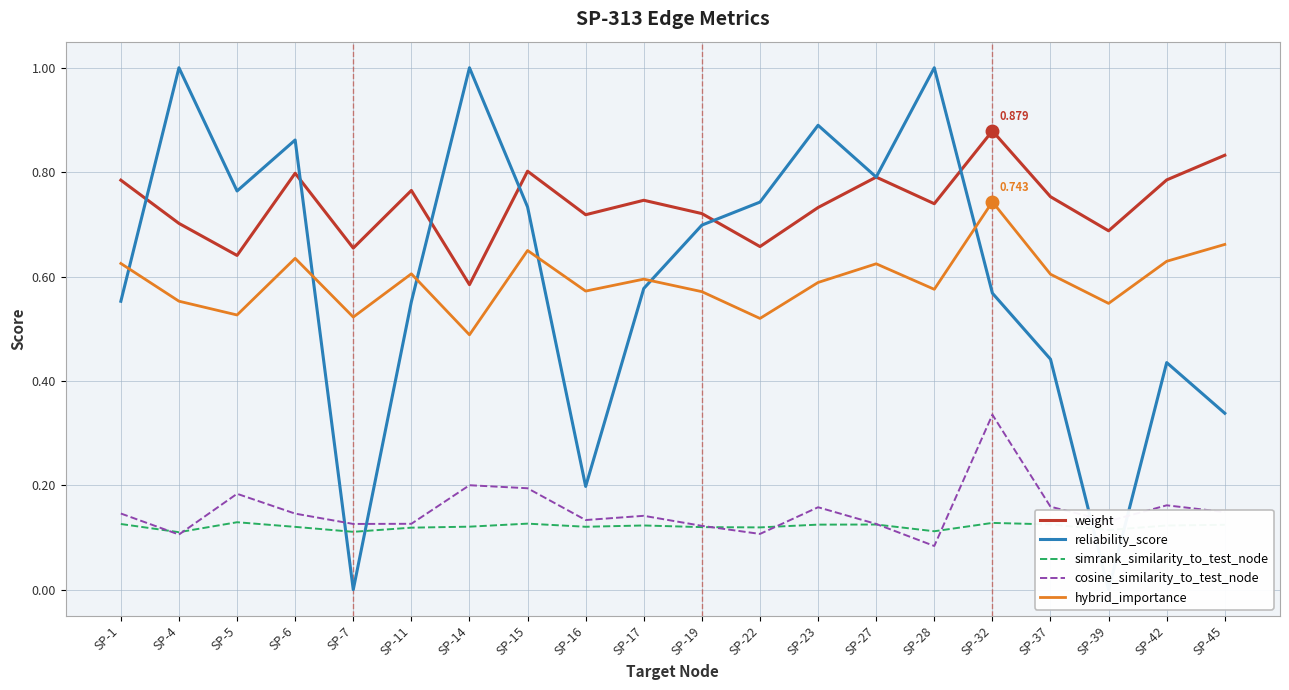

Where is the first local maximum for simrank_similarity_to_test_node?

SP-5